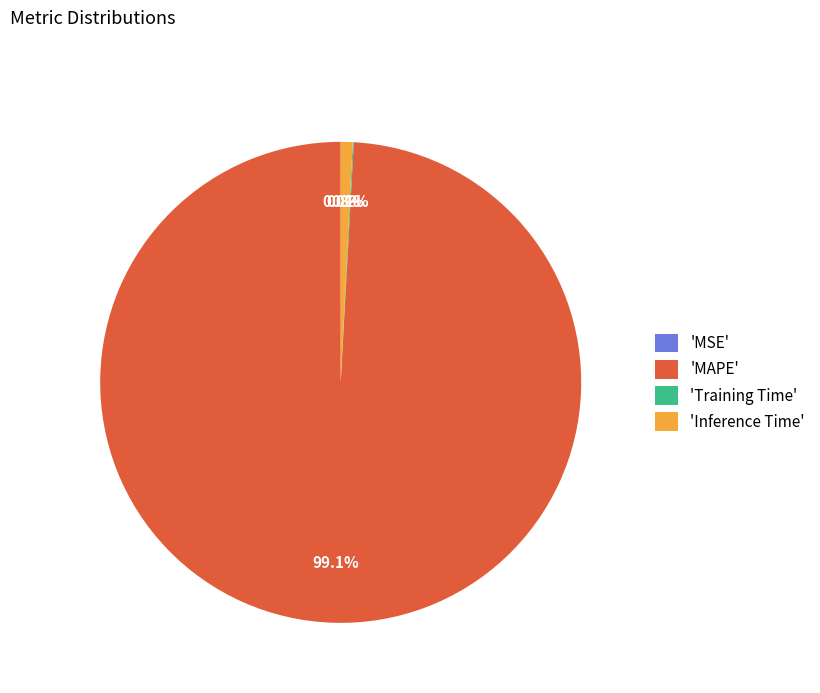

Is 'Inference Time' the majority of the pie?

No